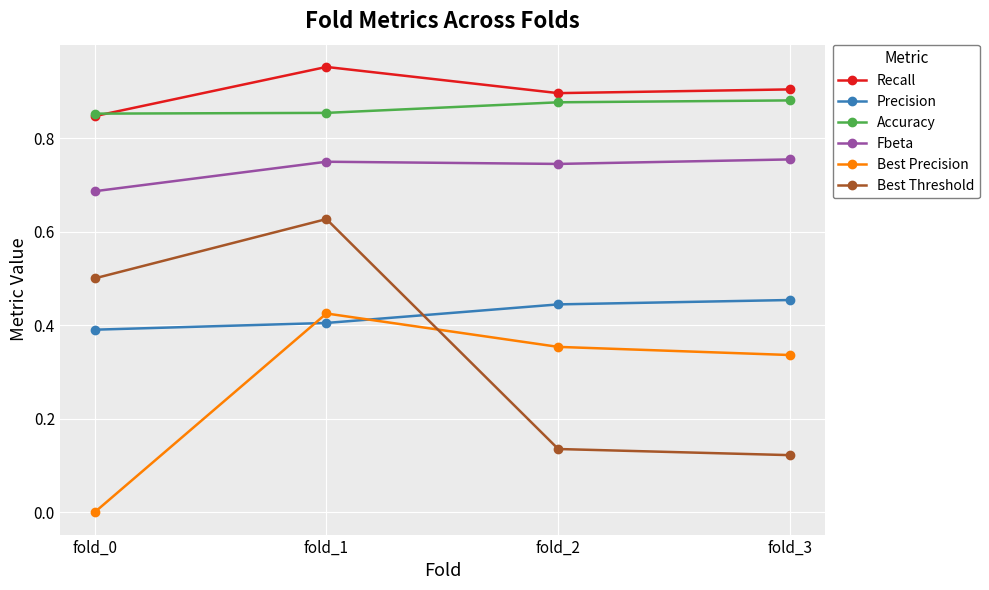

True or false: Precision has a value of 0.4 at fold_0.

True